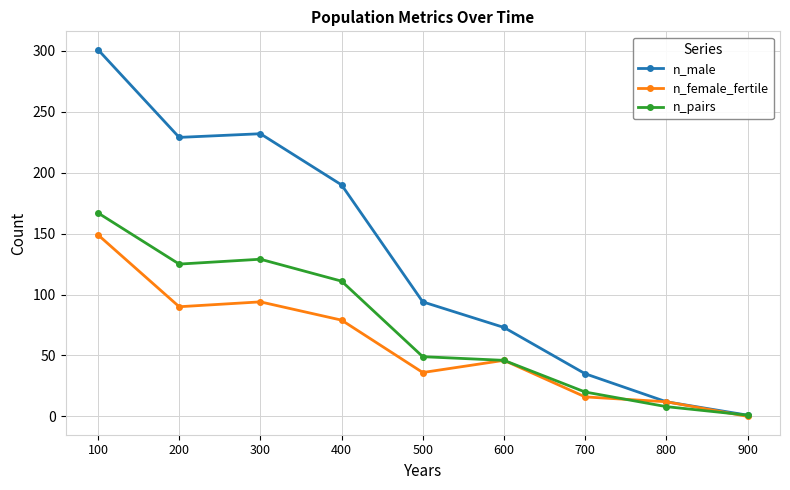

What is the value of the n_pairs point at the 4th from the left?

111